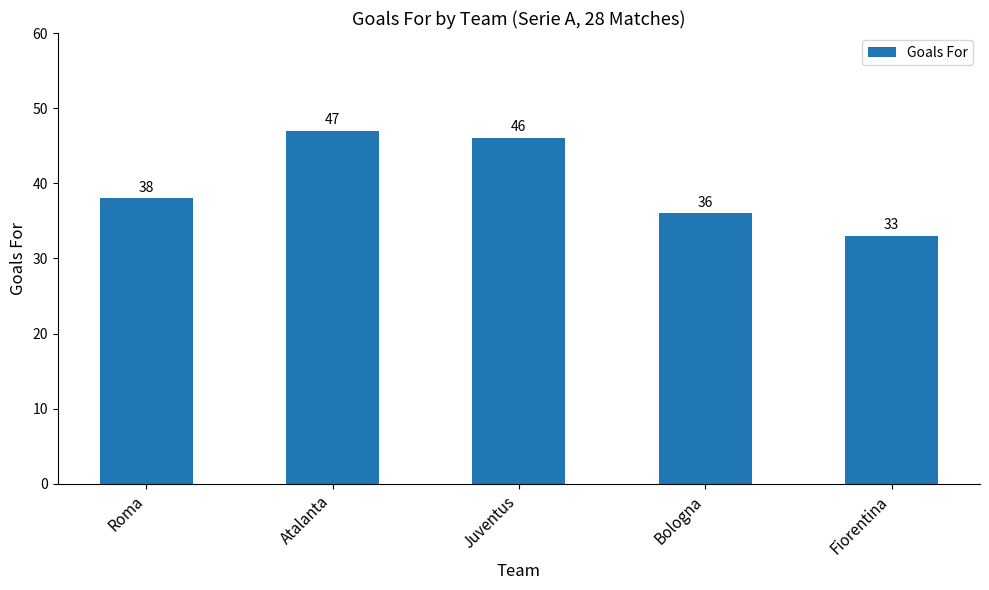

Count the number of categories in the chart.

5